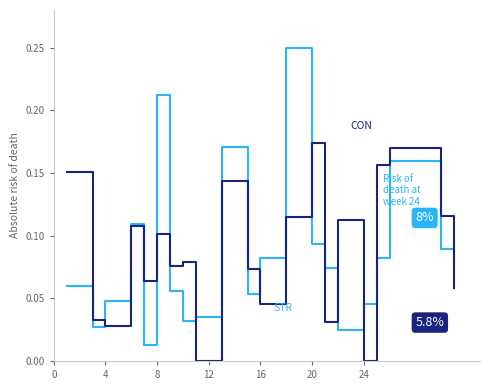

The value of STR at 0 is 0.2. True or false?

False